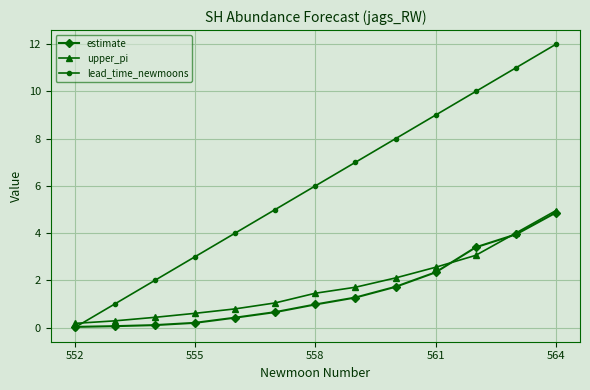

What is the value of the estimate point at the 7th from the left?

1.0